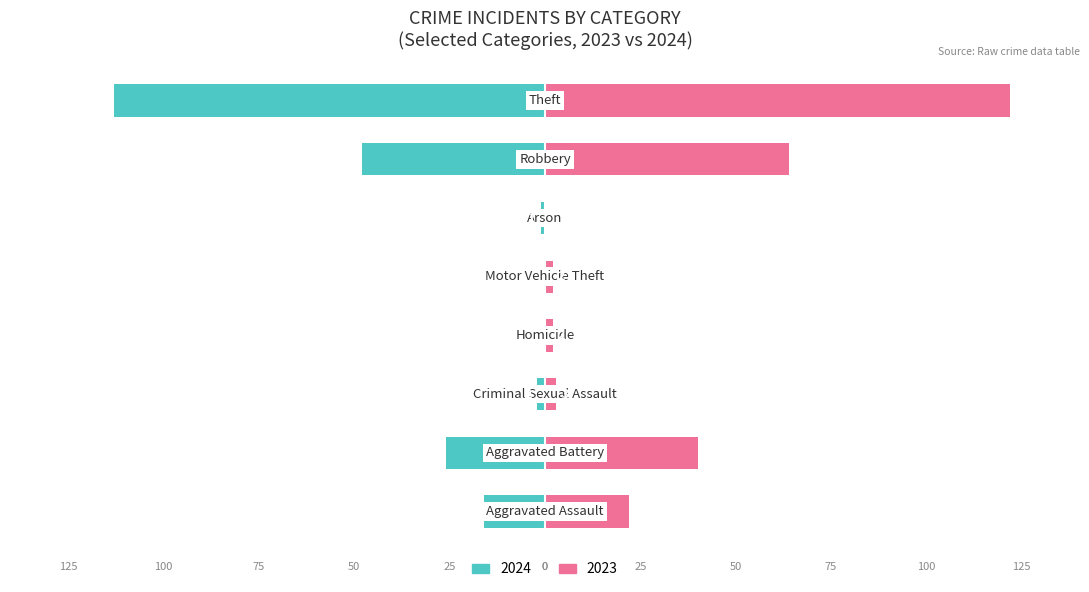

The 2023 series shows 3 at Homicide. True or false?

False